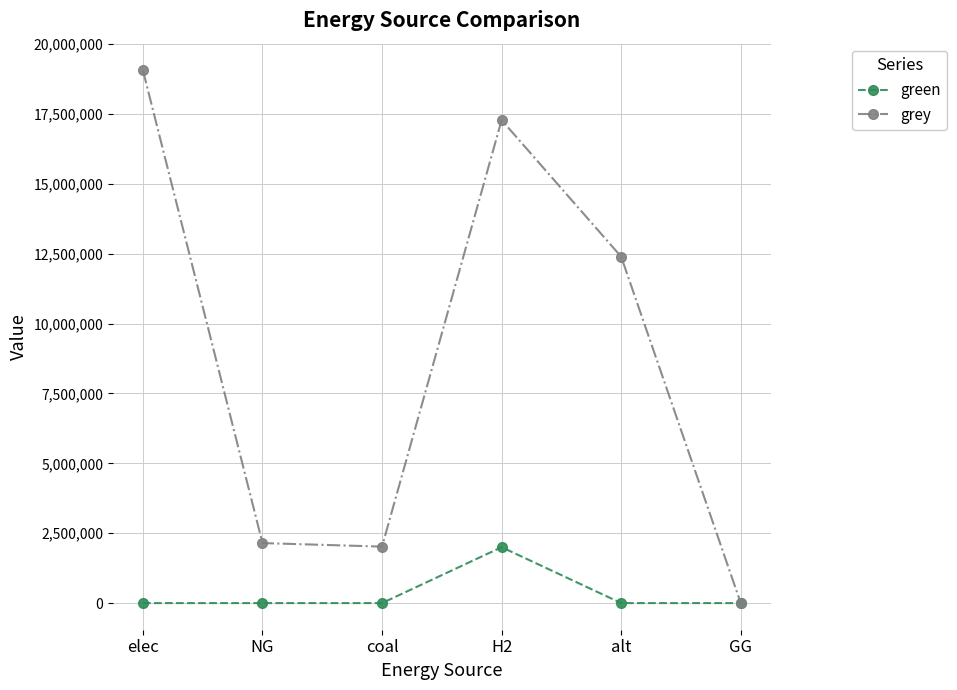

At which category does grey reach its first local peak?

H2